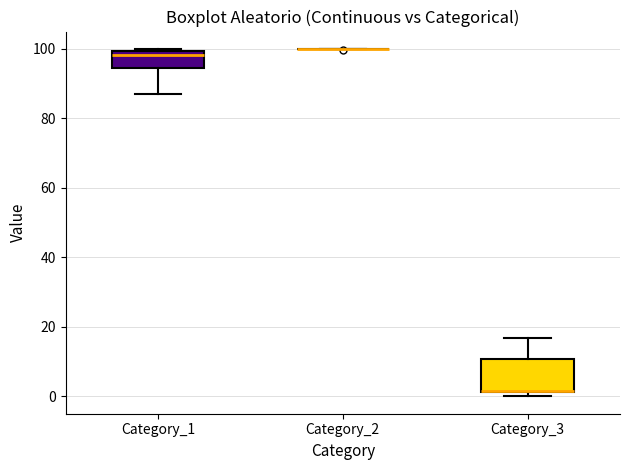

Reading left to right, transcribe this box plot: for each box, give where its median line is, the range the box spans, and where its two whiskers end, as read against the y-axis. The values are not printed on the chart, so give them approximately, as read against the axis.

Category_1: median 98, box 94 to 100, whiskers 88 to 100 (just above the box's upper edge)
Category_2: box collapsed to a line at 100, whiskers 100 to 100
Category_3: median 2, box 2 to 10, whiskers 0 to 16